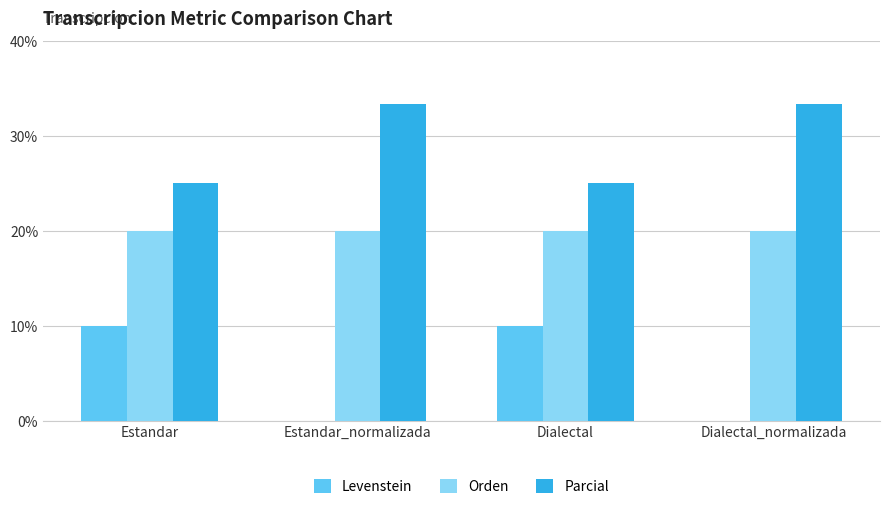

What is the sum of the Parcial values at Estandar and Dialectal?

50.0